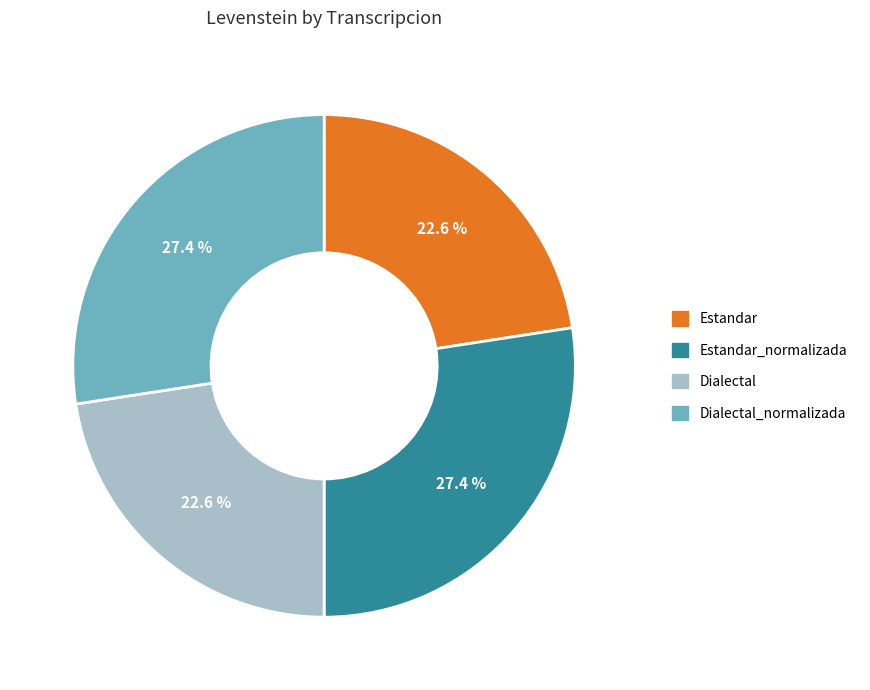

To the nearest percent, what is the average slice percentage?

25%